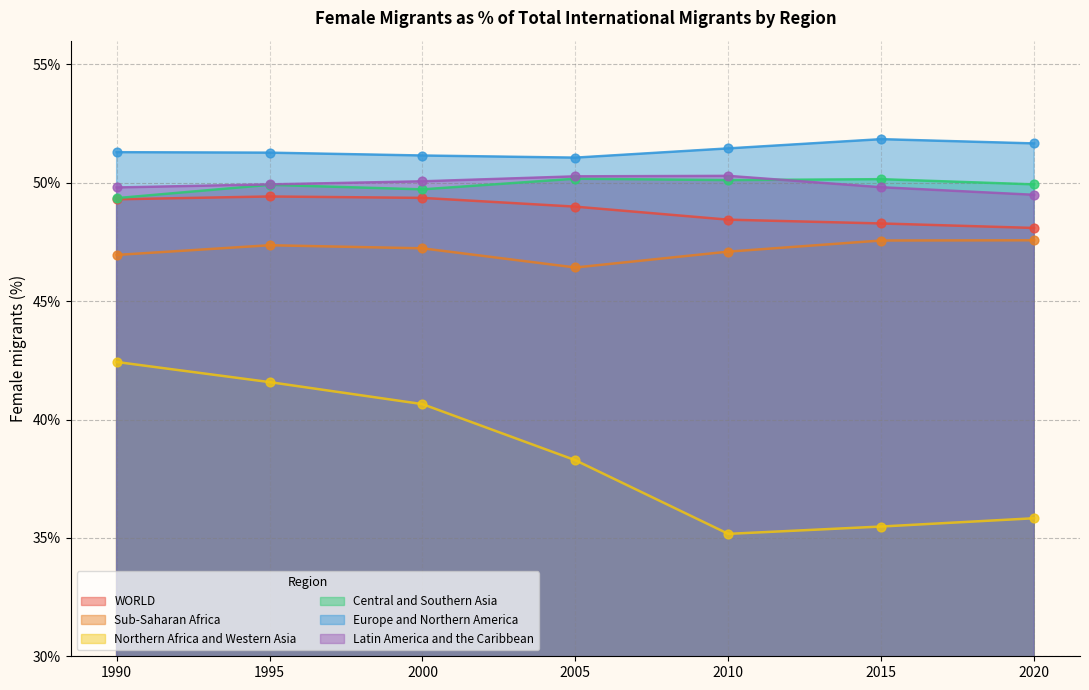

What are all the series names shown in the legend?

WORLD, Sub-Saharan Africa, Northern Africa and Western Asia, Central and Southern Asia, Europe and Northern America, Latin America and the Caribbean